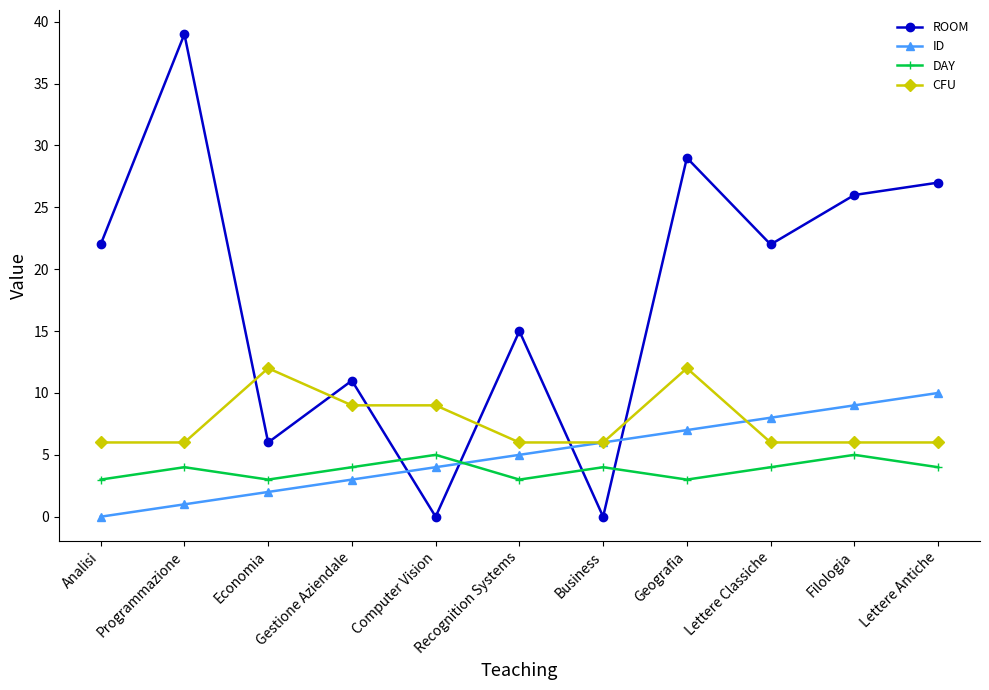

What is the highest value of the ID series?

10